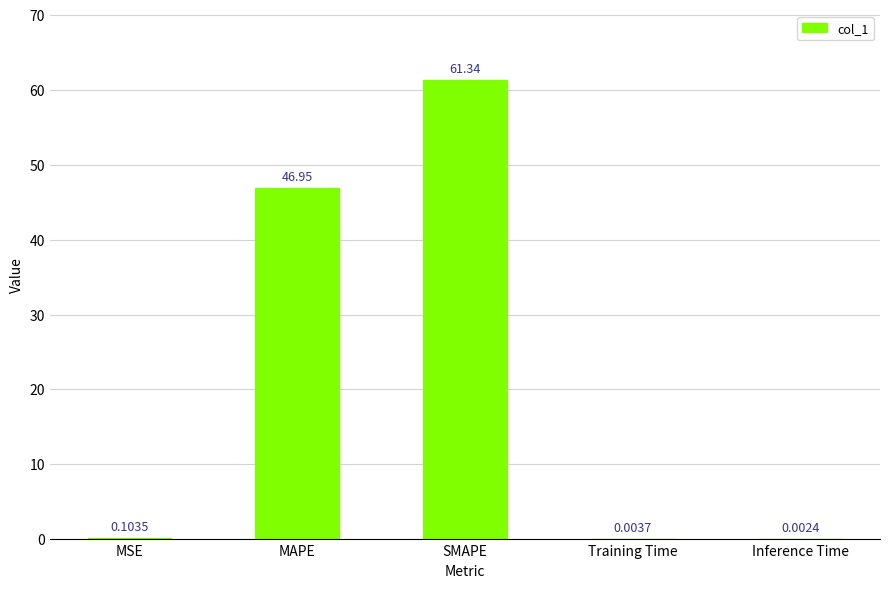

What is the difference between the values at SMAPE and Training Time?

61.3